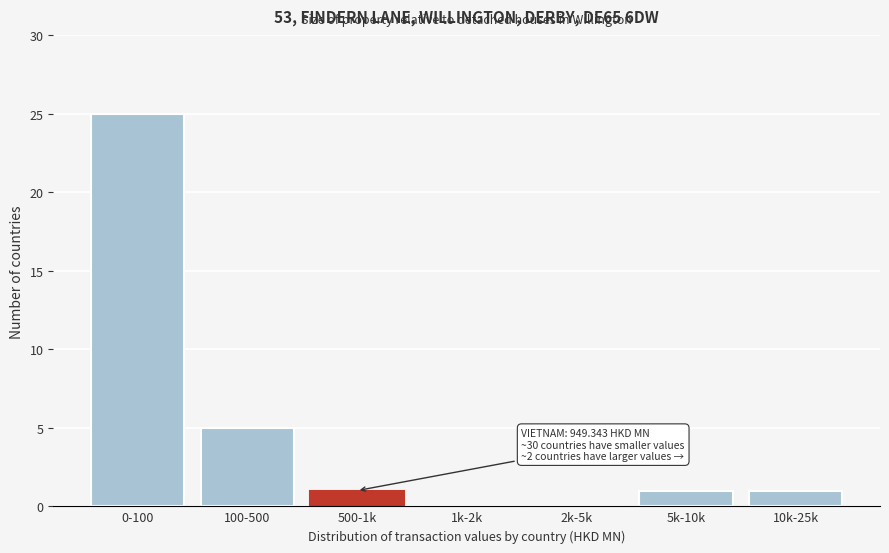

Reading left to right, what are all the values shown in this chart?

0-100=25	100-500=5	500-1k=1	1k-2k=0	2k-5k=0	5k-10k=1	10k-25k=1